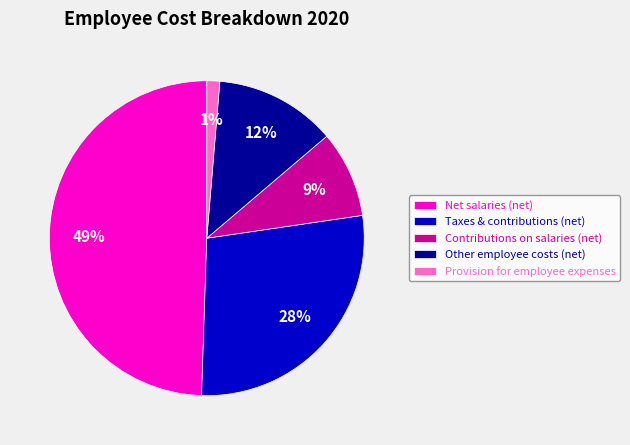

Is the sum of Provision for employee expenses and Net salaries (net) greater than half?

Yes